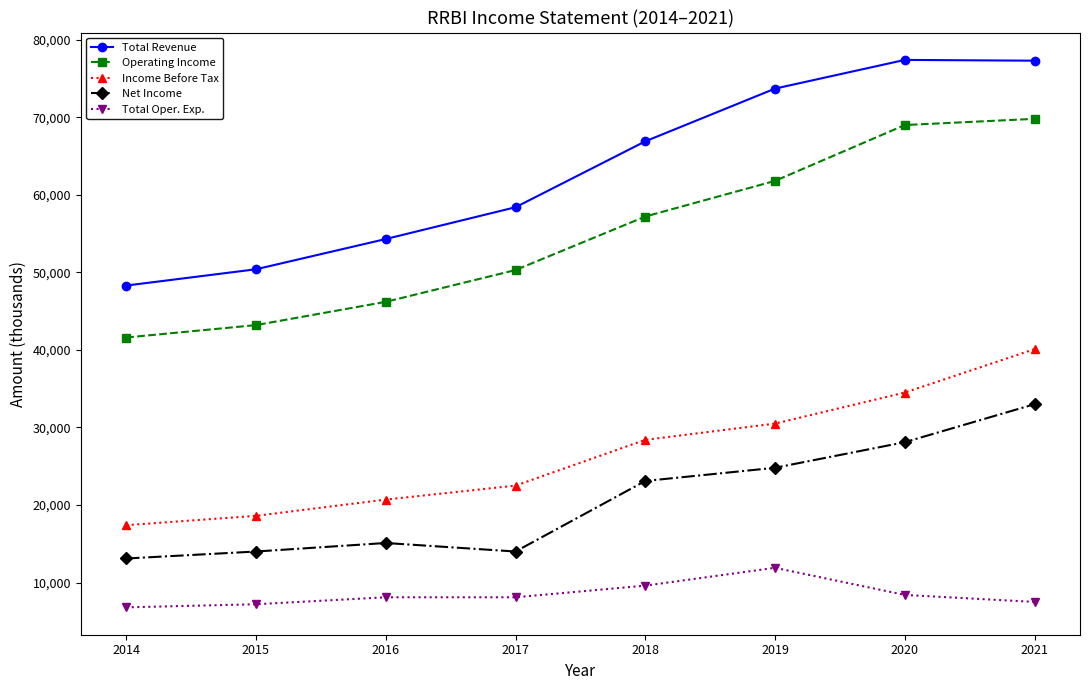

Is it true that Total Oper. Exp. equals 11175 at 2016?

False